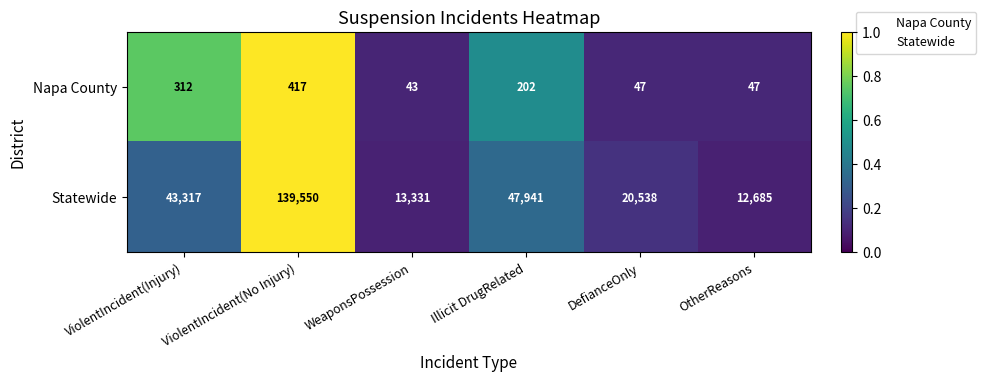

Which series has the largest total across all categories?

Statewide